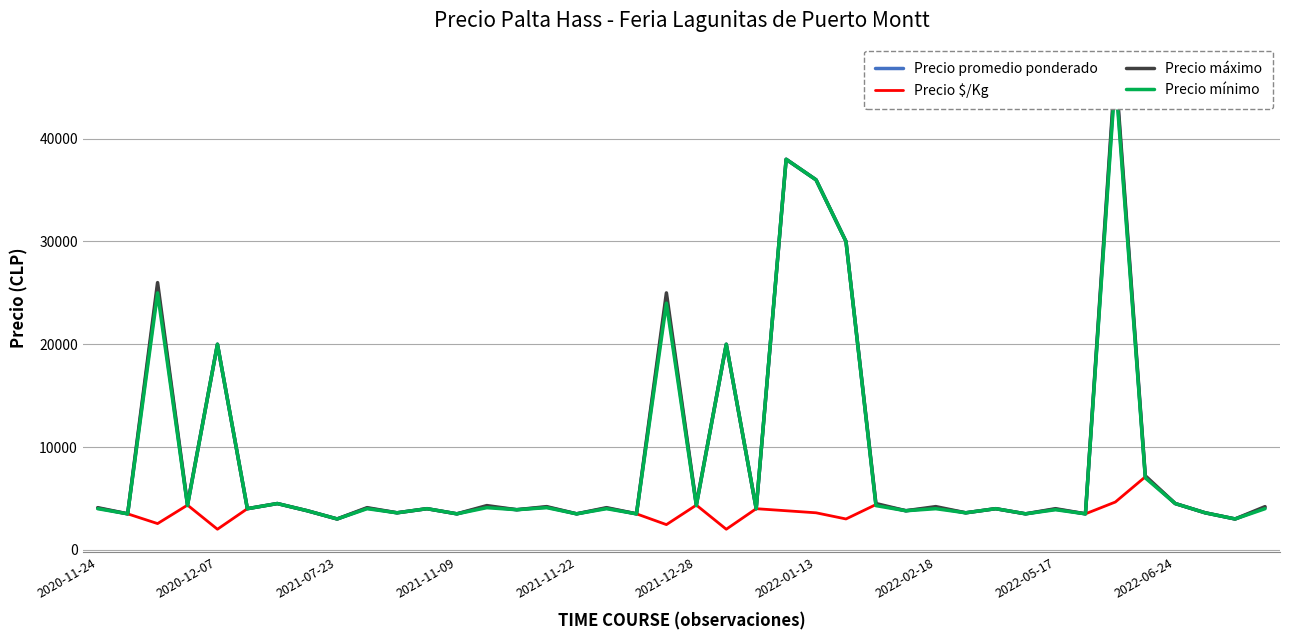

What is the minimum value for Precio $/Kg?

2000